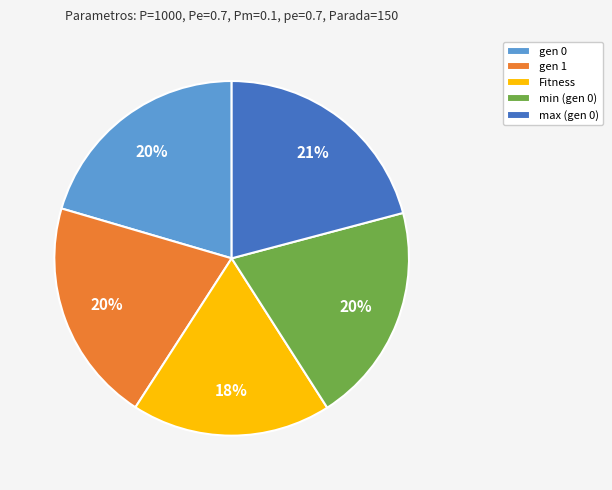

What percentage is the Fitness slice, to the nearest percent?

18%